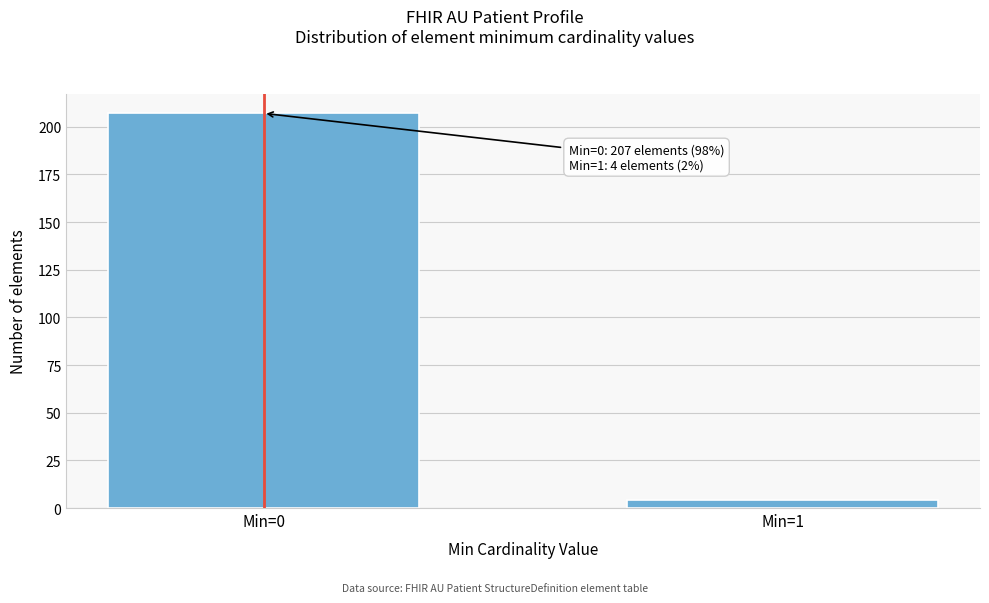

Reading left to right, transcribe all the data shown in this chart.

Min=0=207	Min=1=4